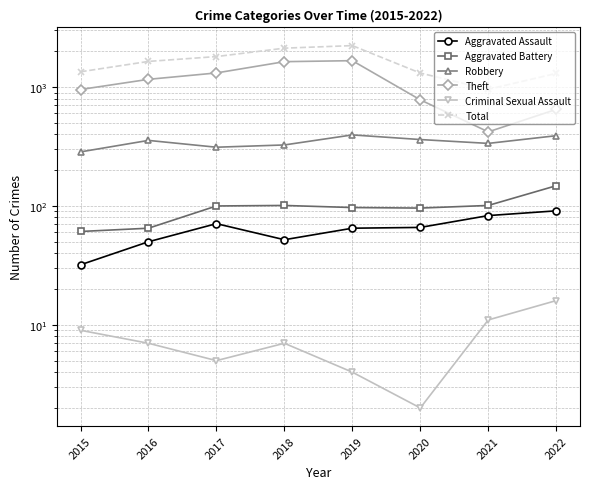

Which category has the lowest value in the Aggravated Assault series?

2015